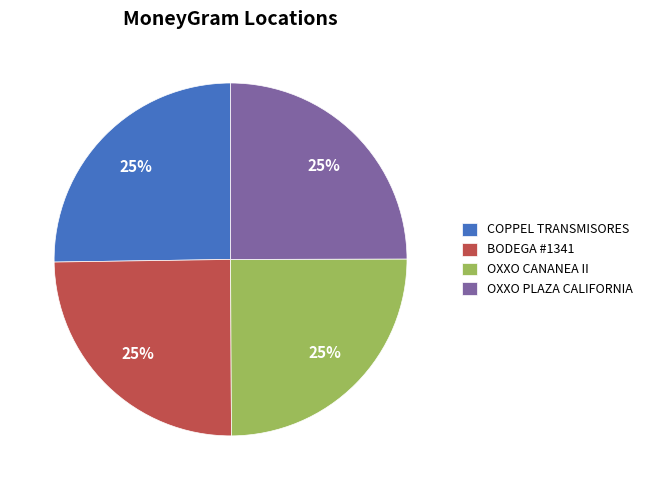

Approximately how many times larger is the value at COPPEL TRANSMISORES compared to OXXO CANANEA II?

1.0